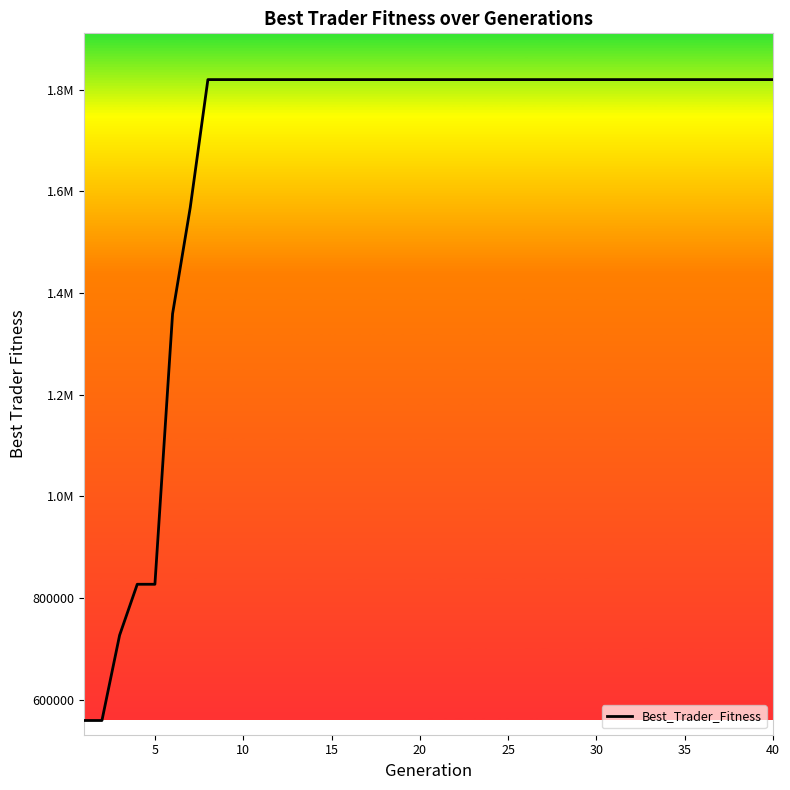

Does the chart have visible grid lines?

No